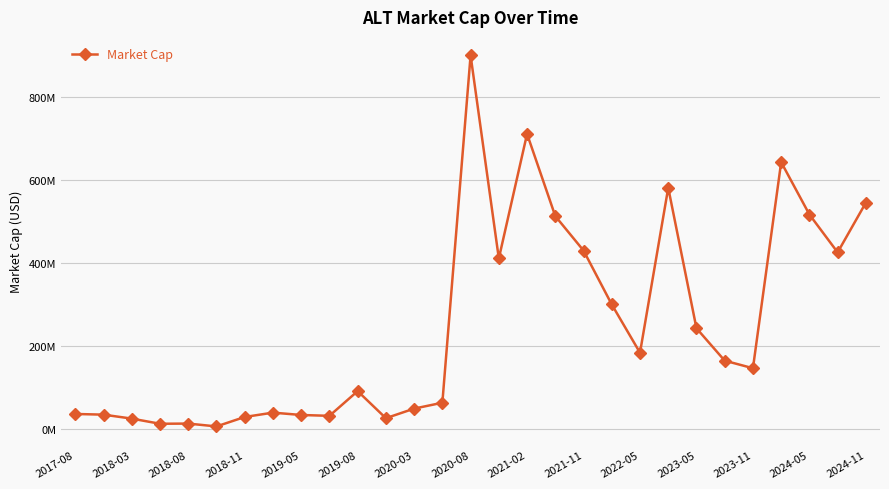

Is this an area chart (filled region under the line)?

No